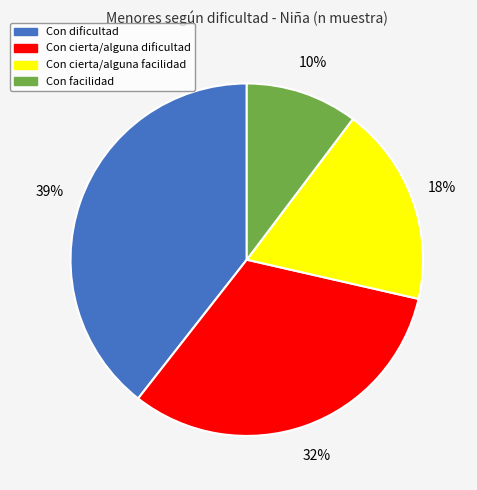

Count the number of slices in the pie.

4